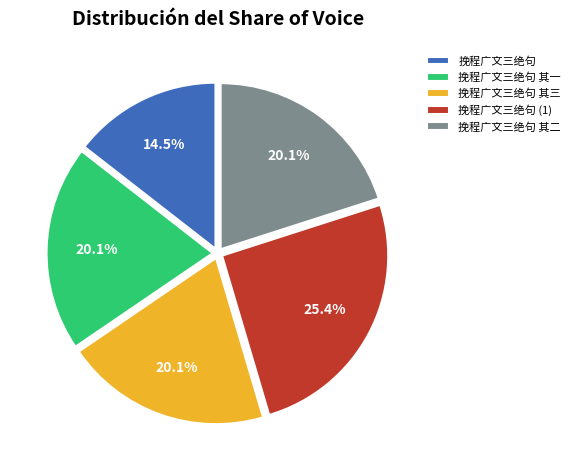

Is it true that 挽程广文三绝句 其二 is 10% of the pie?

False